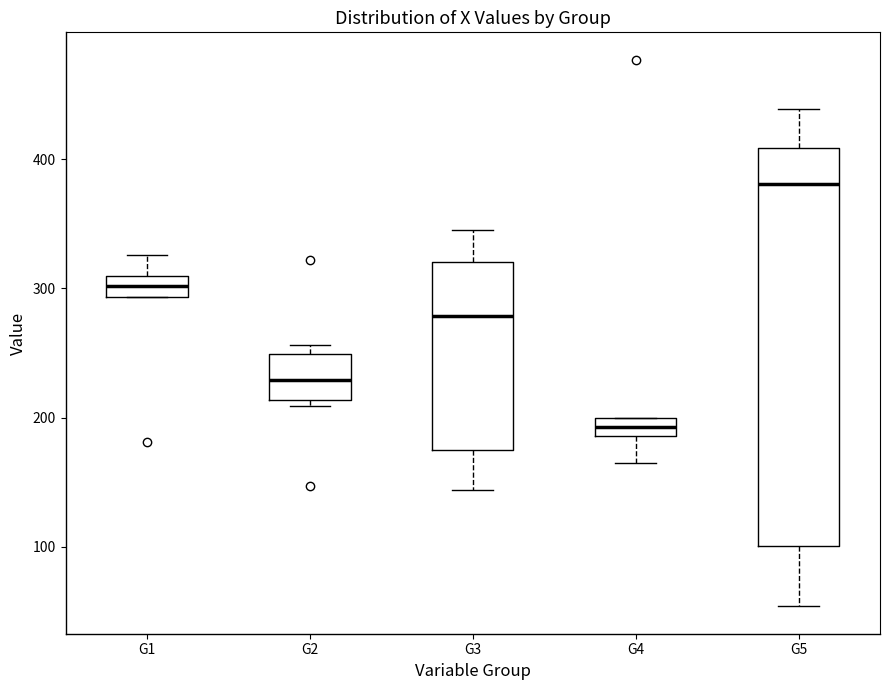

Comparing the boxes themselves (not the whiskers), which one is the tallest?

G5